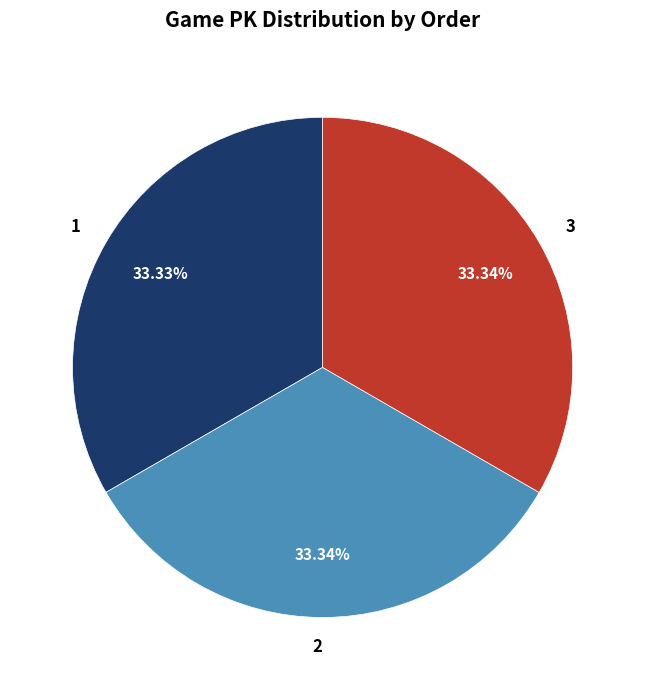

How many segments does this pie chart have?

3